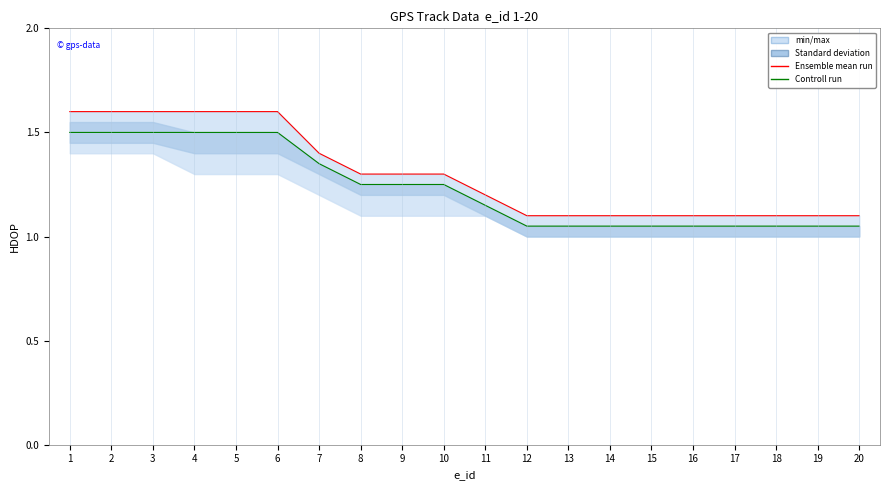

Reading right to left, what are all the values shown in this chart?

Ensemble mean run: 1.1	1.1	1.1	1.1	1.1	1.1	1.1	1.1	1.1	1.2	1.3	1.3	1.3	1.4	1.6	1.6	1.6	1.6	1.6	1.6
Controll run: 1.1	1.1	1.1	1.1	1.1	1.1	1.1	1.1	1.1	1.1	1.2	1.2	1.2	1.4	1.5	1.5	1.5	1.5	1.5	1.5